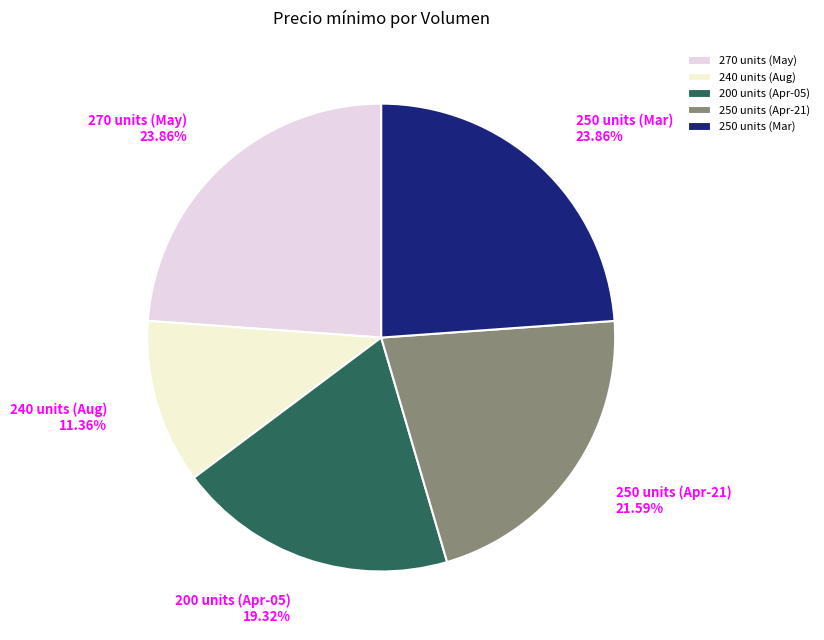

How many segments does this pie chart have?

5